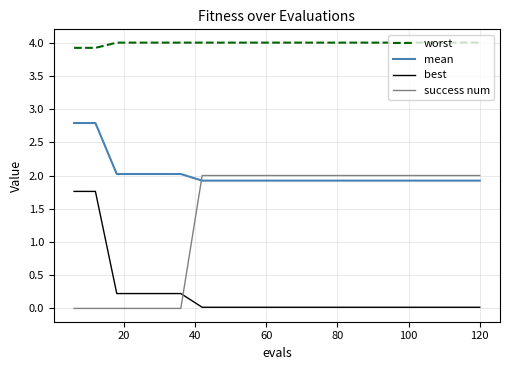

Does the chart have visible grid lines?

Yes